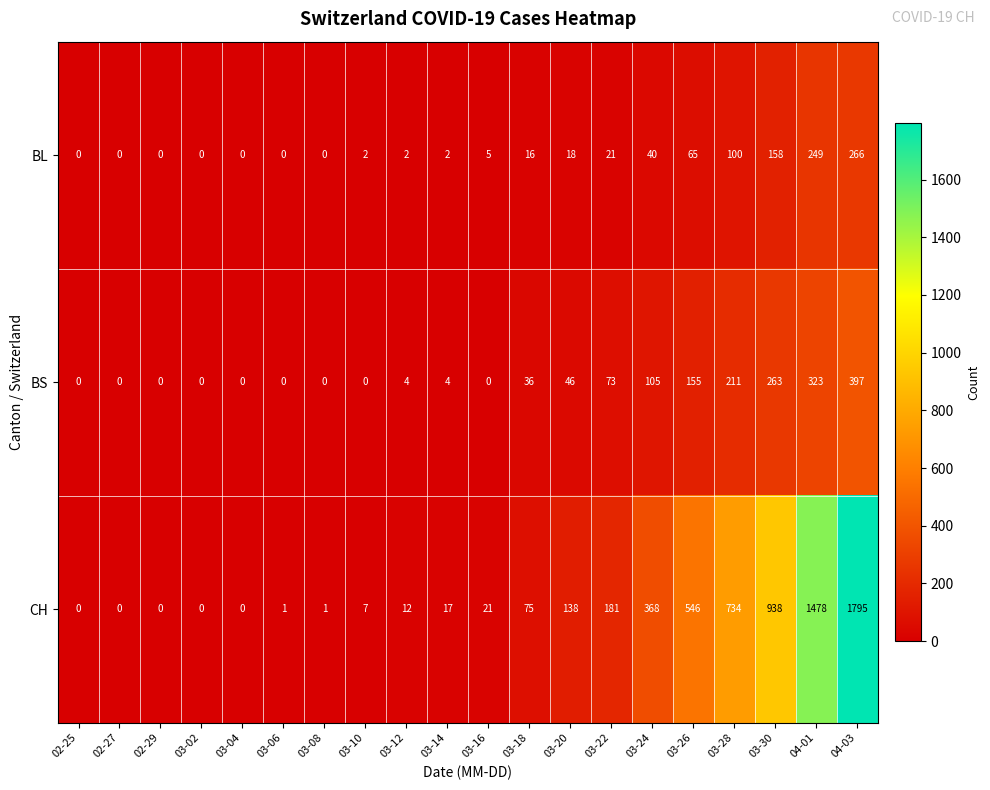

Where is CH nearest to the value 897?

03-30